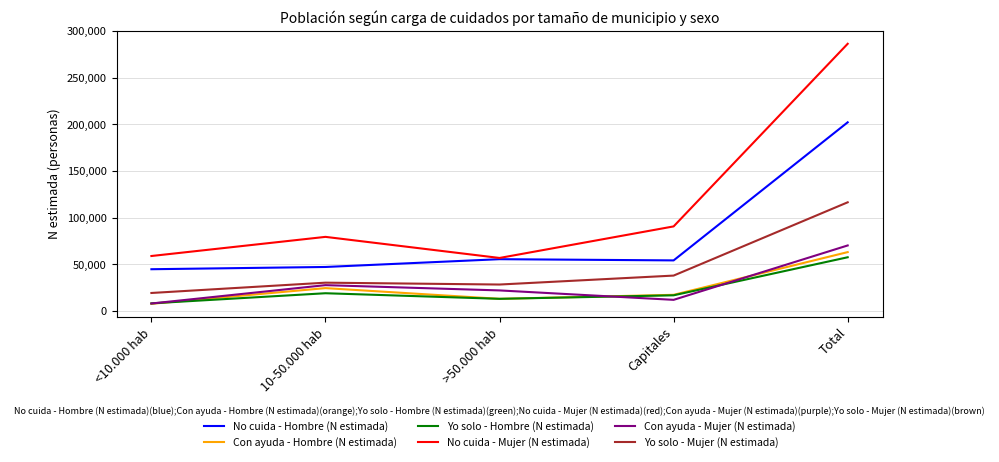

Reading left to right, list all the values displayed in this chart.

No cuida - Hombre (N estimada): 44923	47336	55681	54383	202325
Con ayuda - Hombre (N estimada): 7879	24682	13200	17503	63264
Yo solo - Hombre (N estimada): 8355	19194	13215	16975	57739
No cuida - Mujer (N estimada): 59086	79590	56995	90802	286472
Con ayuda - Mujer (N estimada): 8194	27870	22211	12120	70395
Yo solo - Mujer (N estimada): 19474	30519	28524	38114	116630